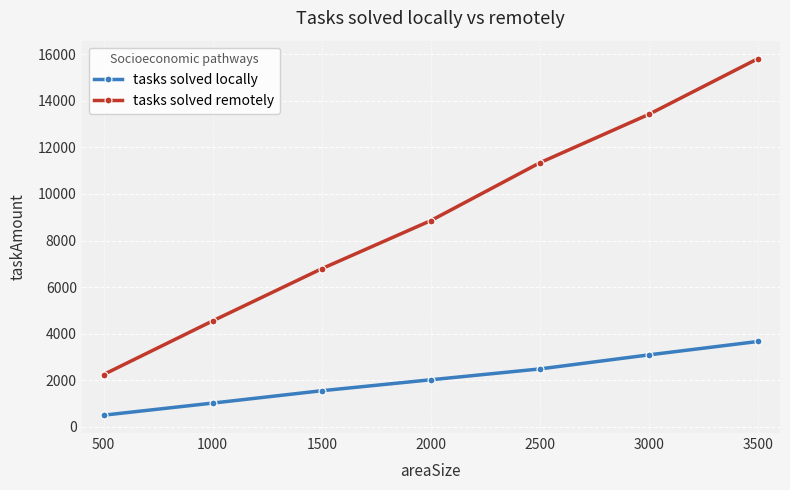

True or false: tasks solved remotely has more than 1 points higher than both neighbors.

False